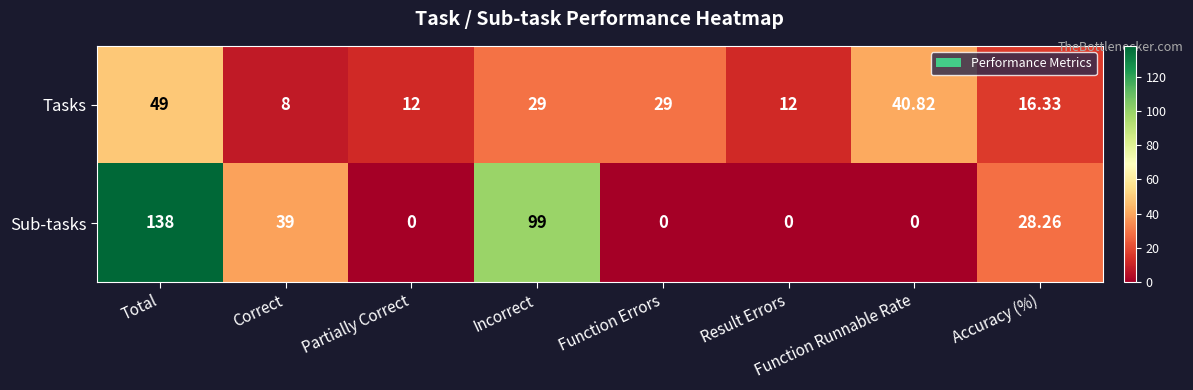

At which label does Tasks reach its minimum?

Correct